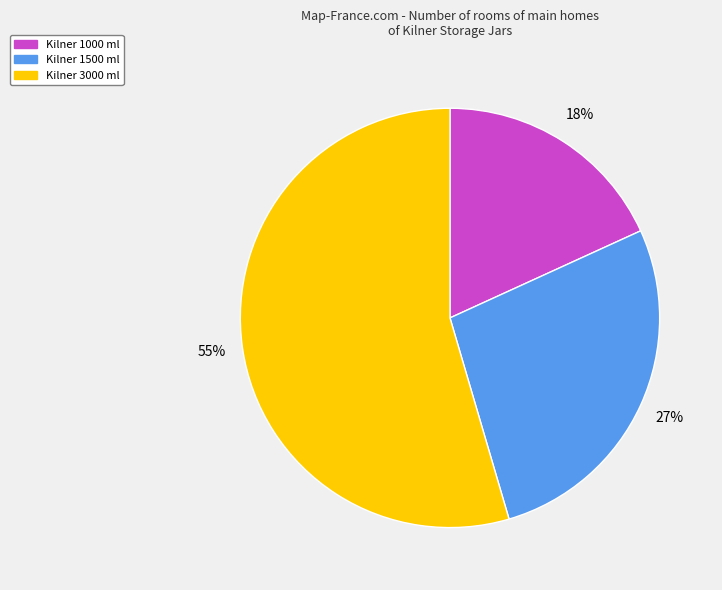

What percentage is the Kilner 3000 ml slice, to the nearest percent?

55%